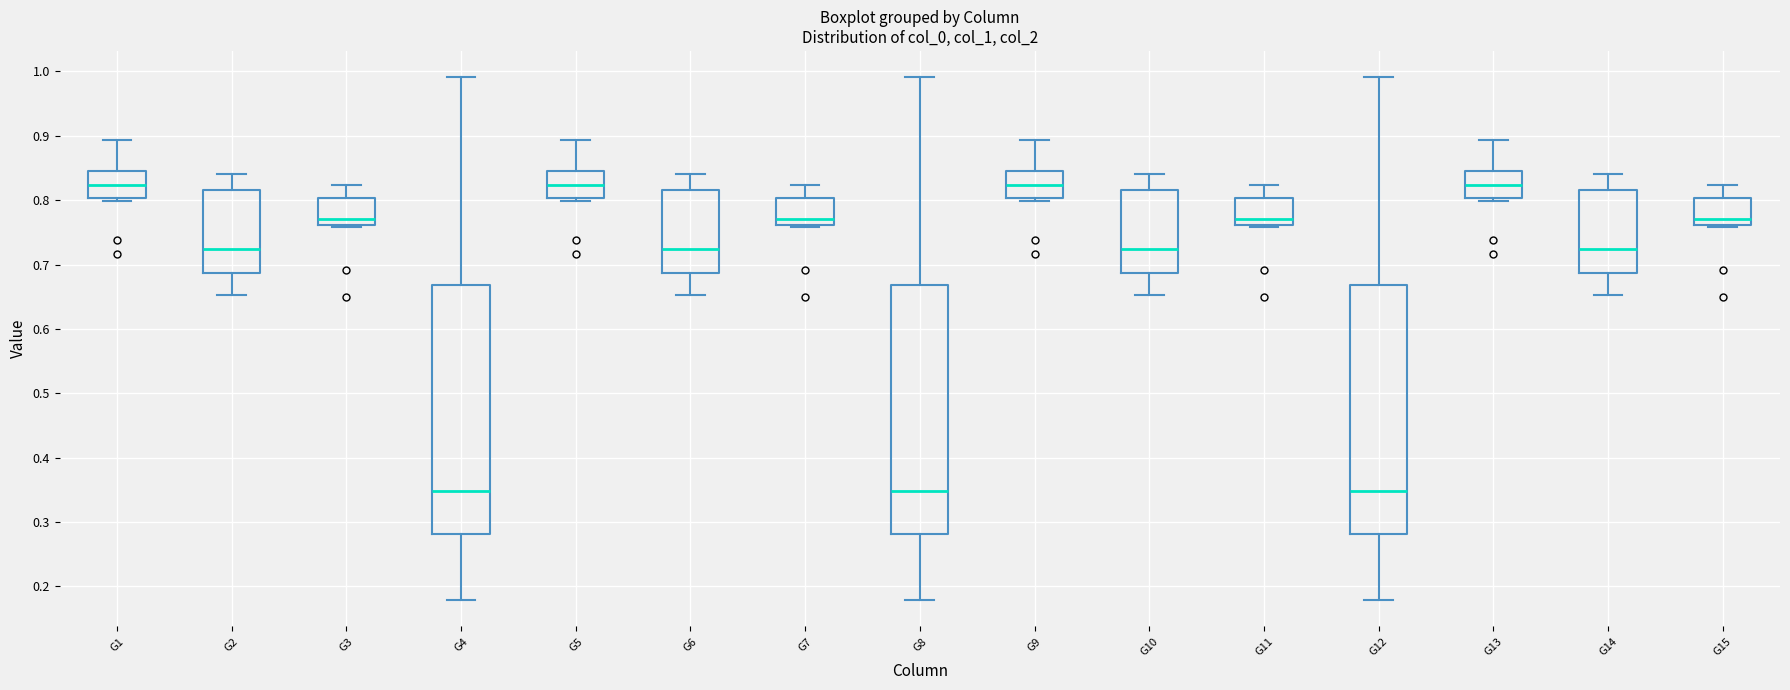

Reading left to right, read every box against the y-axis: the position of its median line, the range the box covers, and the ends of its whiskers. The values are not printed on the chart, so give them approximately, as read against the axis.

G1: median 0.82, box 0.80 to 0.85, whiskers 0.80 (just below the box's lower edge) to 0.89
G2: median 0.72, box 0.69 to 0.82, whiskers 0.65 to 0.84
G3: median 0.77, box 0.76 to 0.80, whiskers 0.76 to 0.82
G4: median 0.35, box 0.28 to 0.67, whiskers 0.18 to 0.99
G5: median 0.82, box 0.80 to 0.85, whiskers 0.80 (just below the box's lower edge) to 0.89
G6: median 0.72, box 0.69 to 0.82, whiskers 0.65 to 0.84
G7: median 0.77, box 0.76 to 0.80, whiskers 0.76 to 0.82
G8: median 0.35, box 0.28 to 0.67, whiskers 0.18 to 0.99
G9: median 0.82, box 0.80 to 0.85, whiskers 0.80 (just below the box's lower edge) to 0.89
G10: median 0.72, box 0.69 to 0.82, whiskers 0.65 to 0.84
G11: median 0.77, box 0.76 to 0.80, whiskers 0.76 to 0.82
G12: median 0.35, box 0.28 to 0.67, whiskers 0.18 to 0.99
G13: median 0.82, box 0.80 to 0.85, whiskers 0.80 (just below the box's lower edge) to 0.89
G14: median 0.72, box 0.69 to 0.82, whiskers 0.65 to 0.84
G15: median 0.77, box 0.76 to 0.80, whiskers 0.76 to 0.82